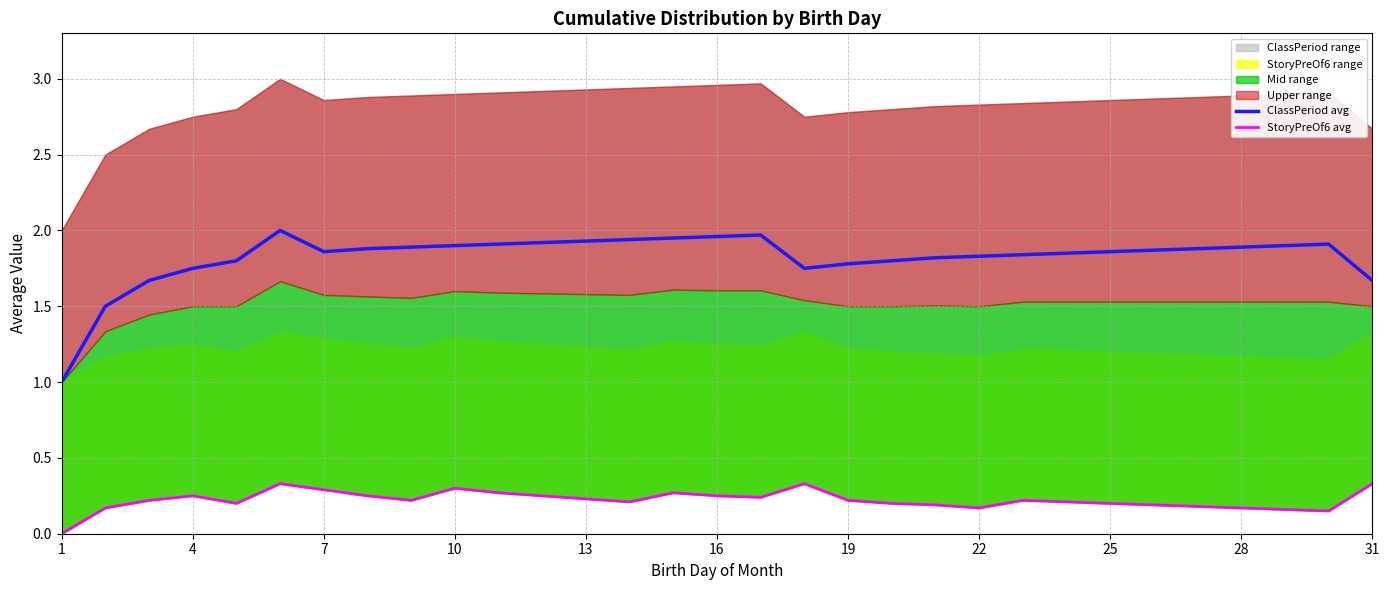

What is the lowest value of the ClassPeriod avg series?

1.0